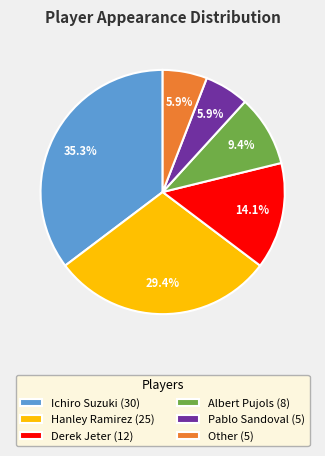

To the nearest percent, what is the difference between the Derek Jeter and Hanley Ramirez slice percentages?

15%